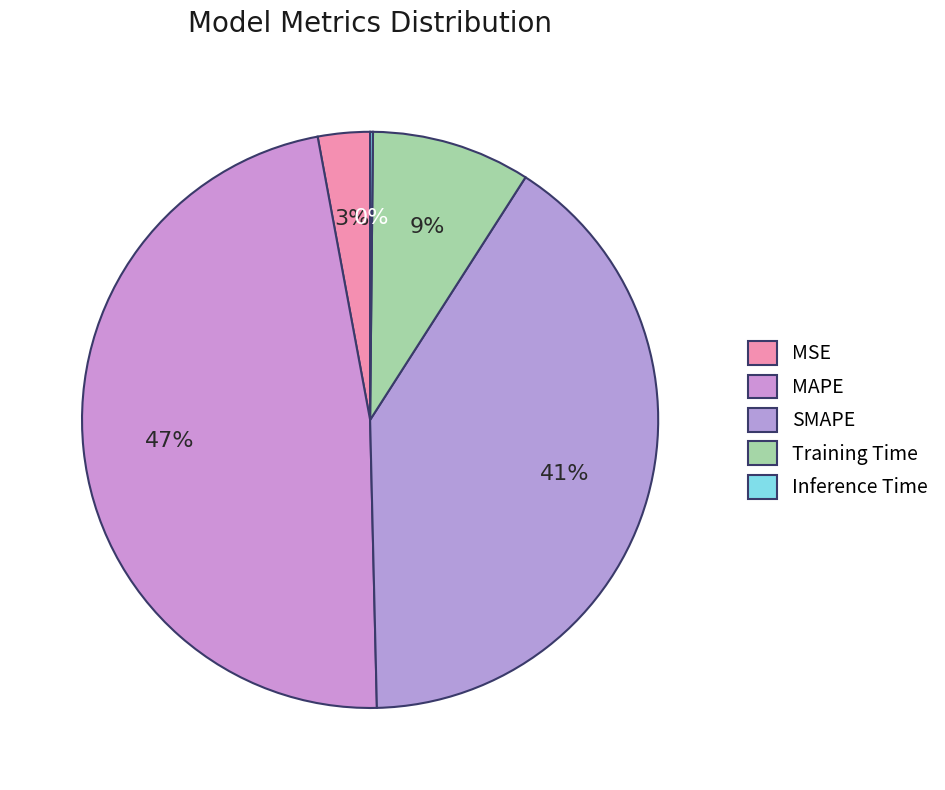

Is there any slice that represents more than half of the pie?

No